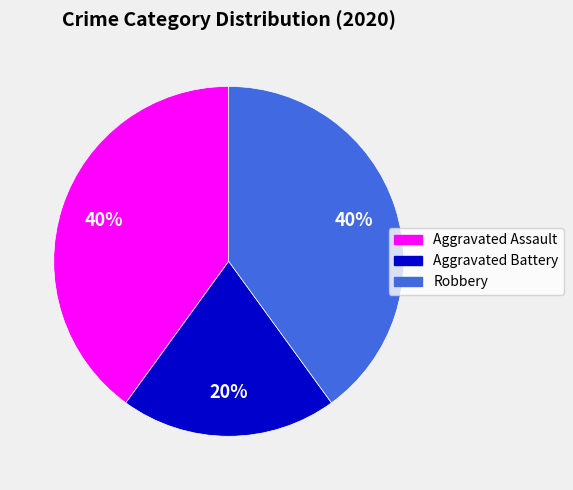

How many slices are in this pie chart?

3